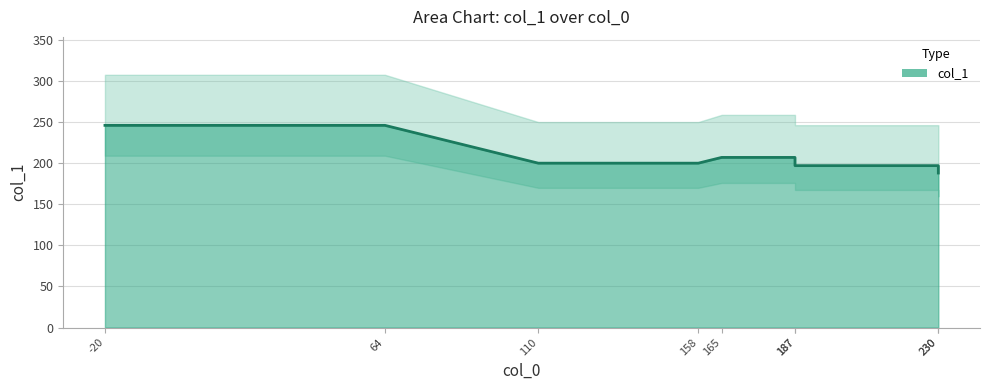

How many series are shown in this chart?

1